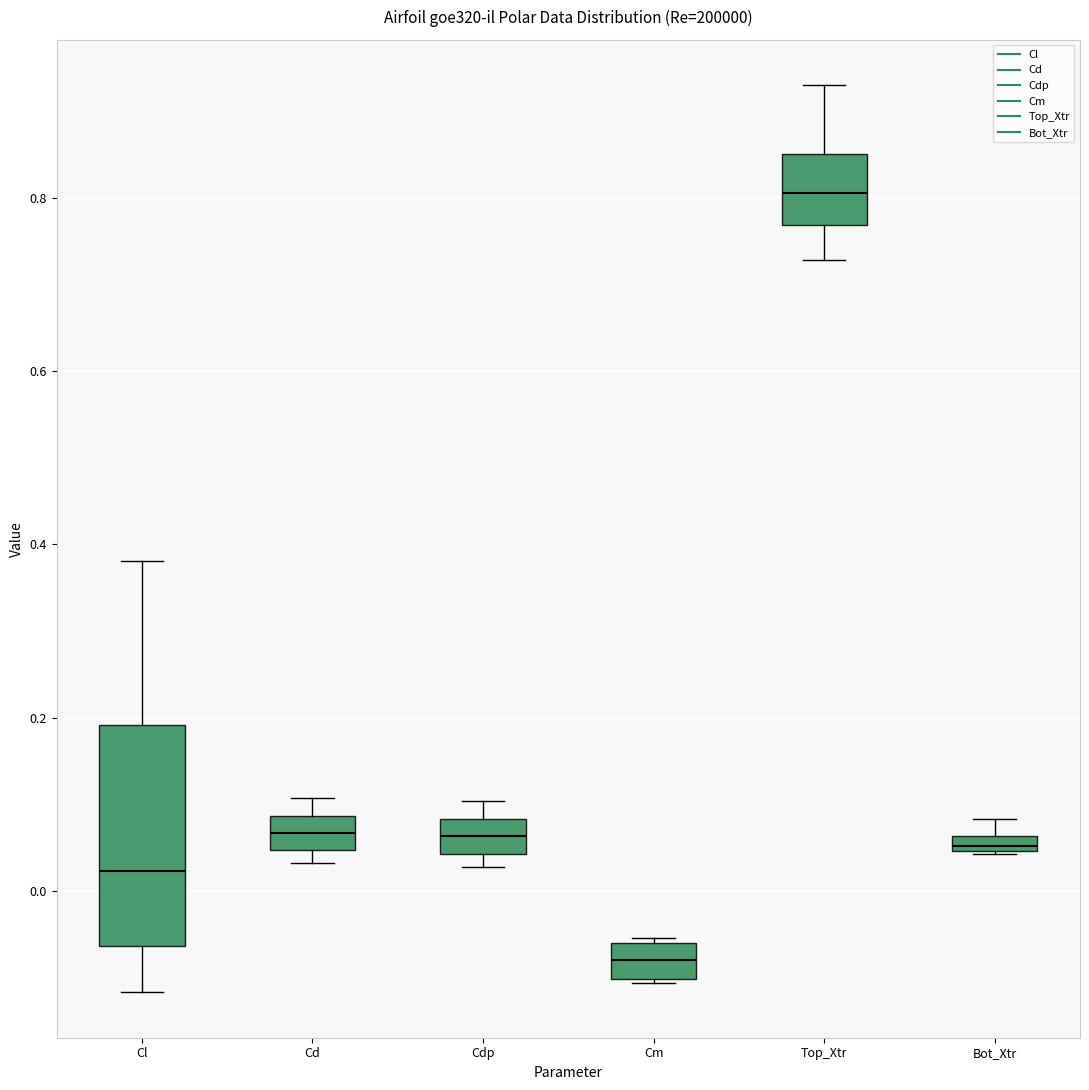

Which box has the lowest median line?

Cm